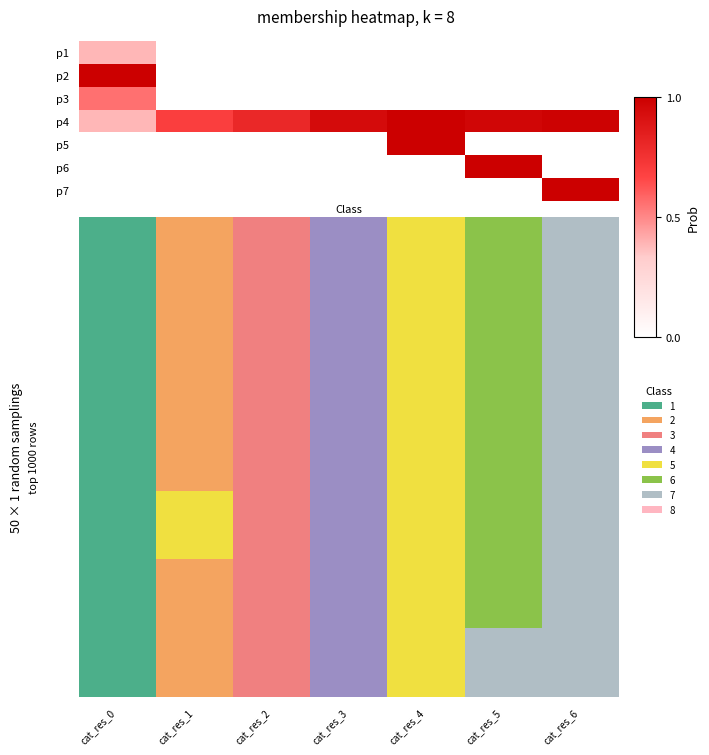

Reading left to right, extract all data points from this chart.

p1: 0.4	0.0	0.0	0.0	0.0	0.0	0.0
p2: 1.0	0.0	0.0	0.0	0.0	0.0	0.0
p3: 0.6	0.0	0.0	0.0	0.0	0.0	0.0
p4: 0.4	0.7	0.8	0.9	1.0	1.0	1.0
p5: 0.0	0.0	0.0	0.0	1.0	0.0	0.0
p6: 0.0	0.0	0.0	0.0	0.0	1.0	0.0
p7: 0.0	0.0	0.0	0.0	0.0	0.0	1.0